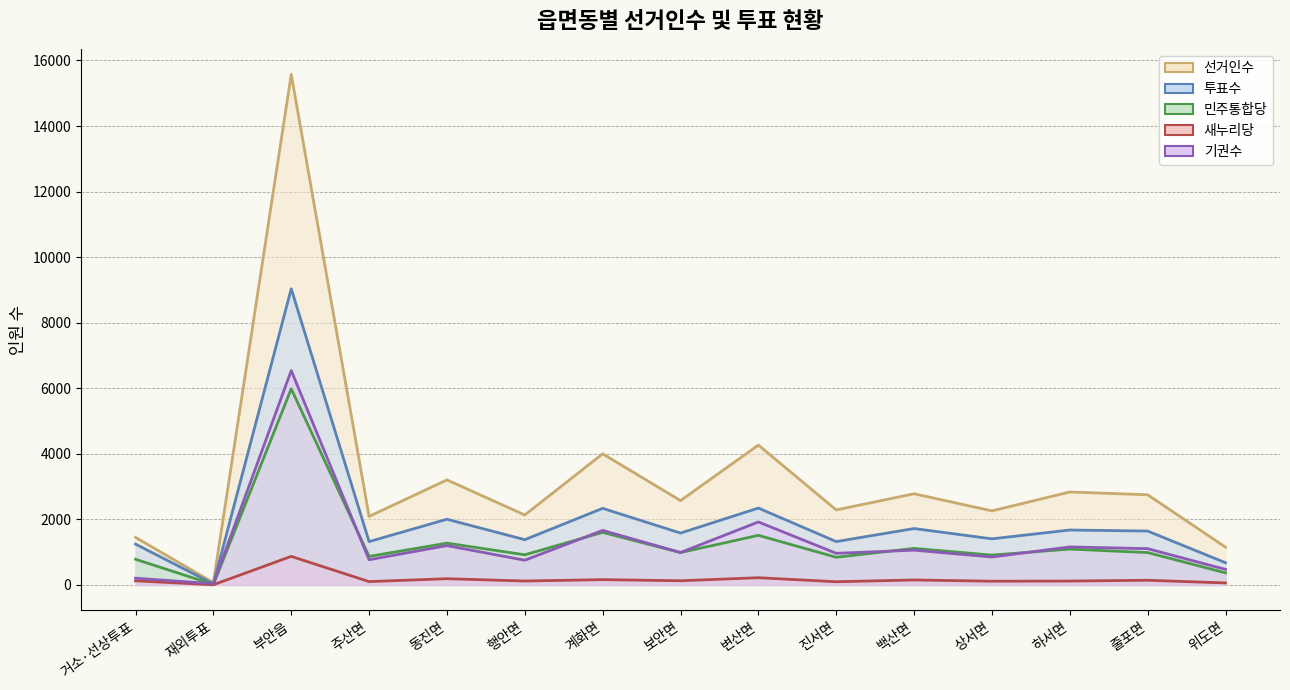

True or false: 투표수 and 새누리당 intersect in this chart.

False